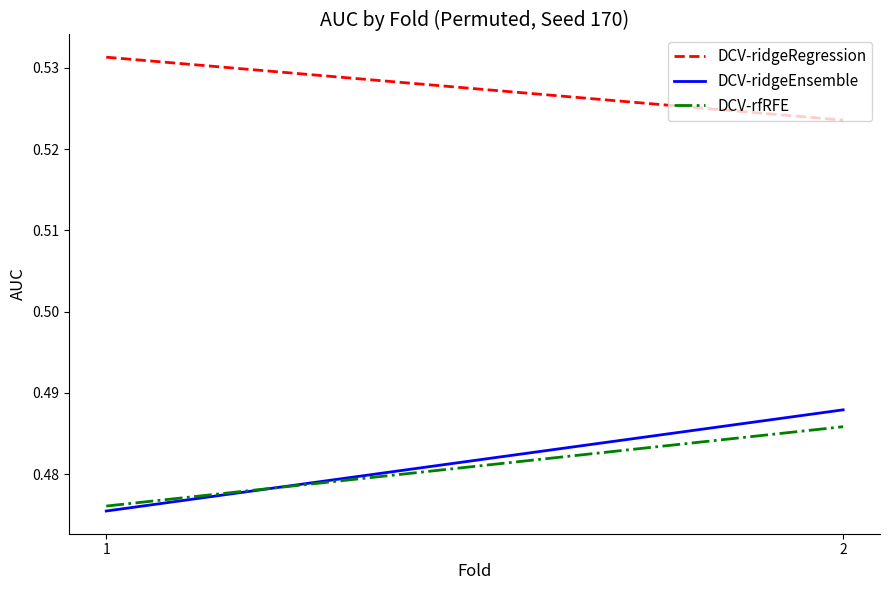

What is the sum of the DCV-rfRFE values at 2 and 1?

1.0